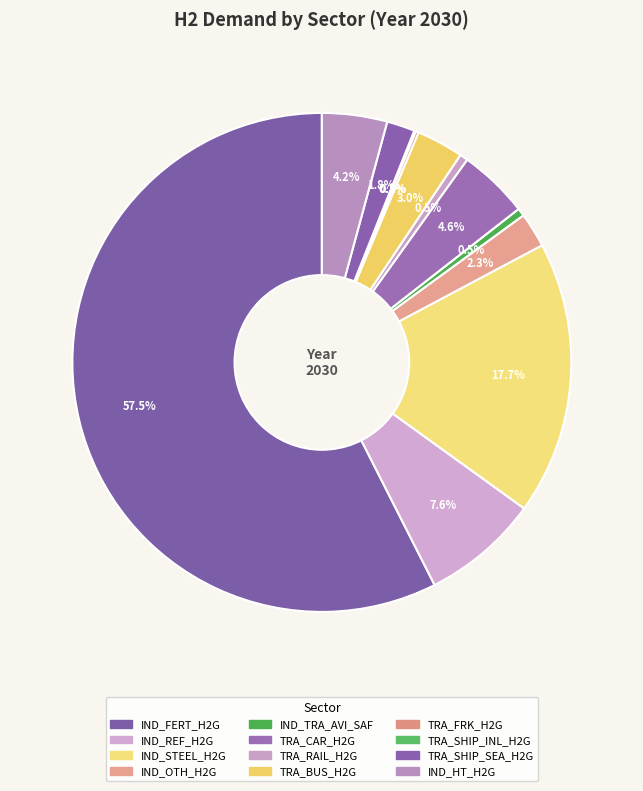

What percentage is the TRA_BUS_H2G slice, to the nearest percent?

3%